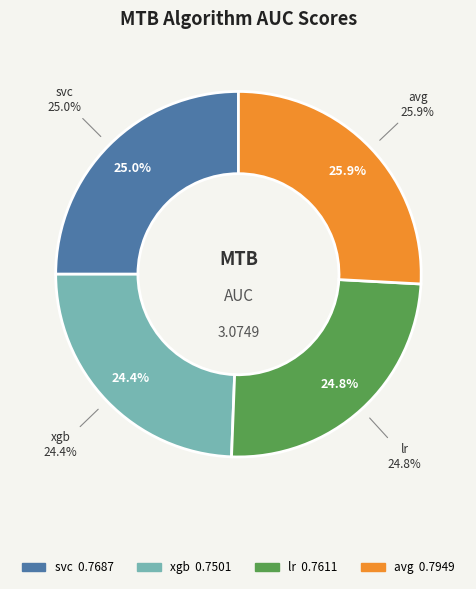

To the nearest percent, what is the combined percentage of svc and xgb?

49%